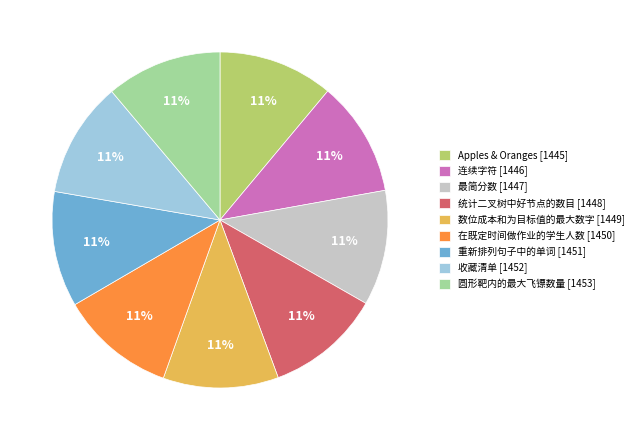

The 重新排列句子中的单词 [1451] slice represents 6% of the pie. True or false?

False